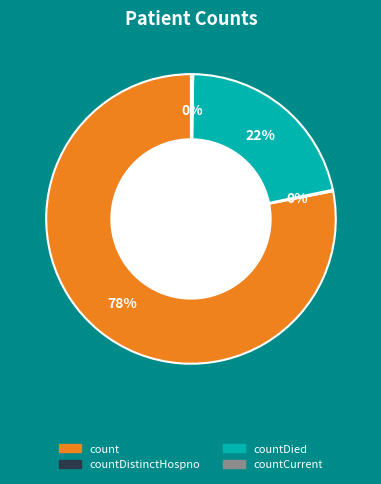

Is there a majority slice in this chart?

Yes